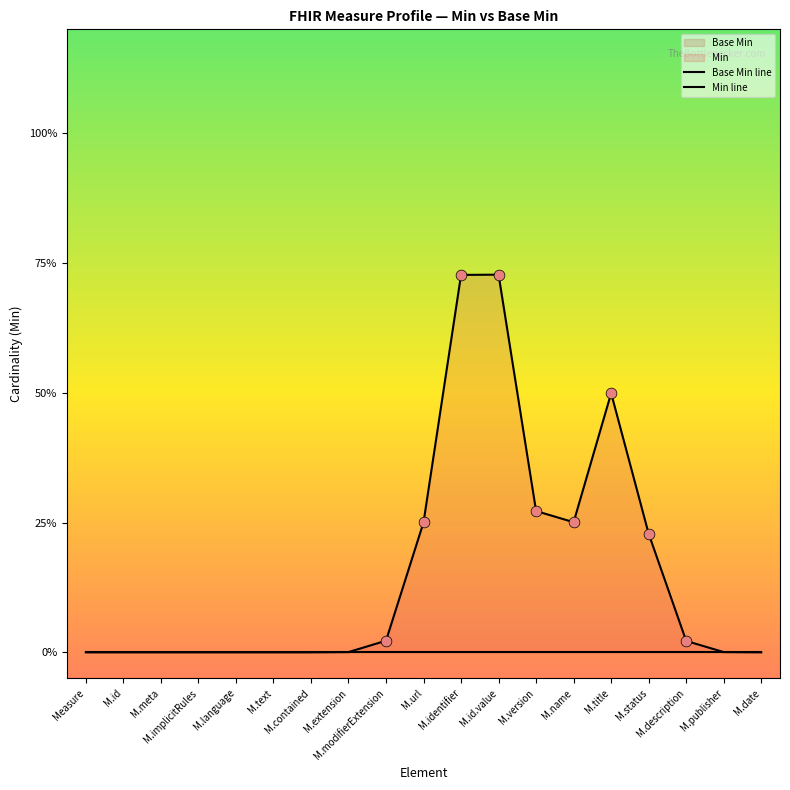

Which series contains the lowest Y value?

Base Min line